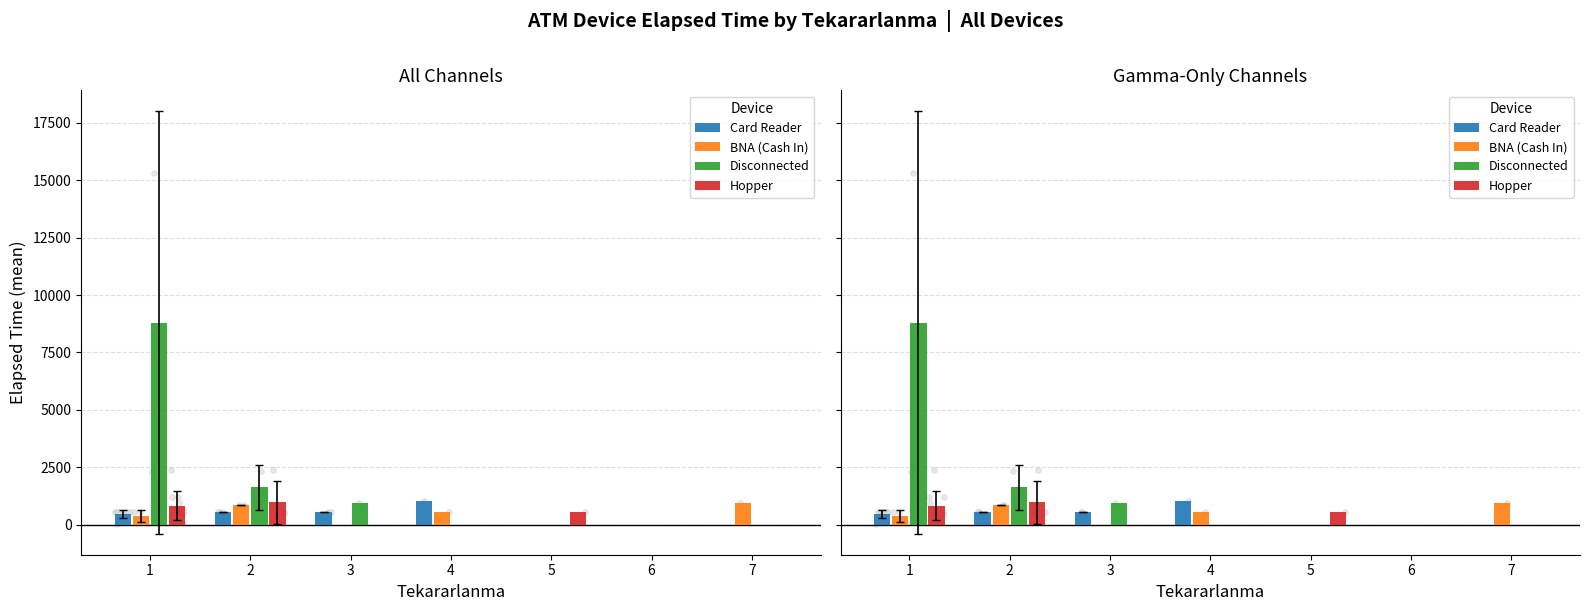

Which series has the widest spread of Y values?

Disconnected